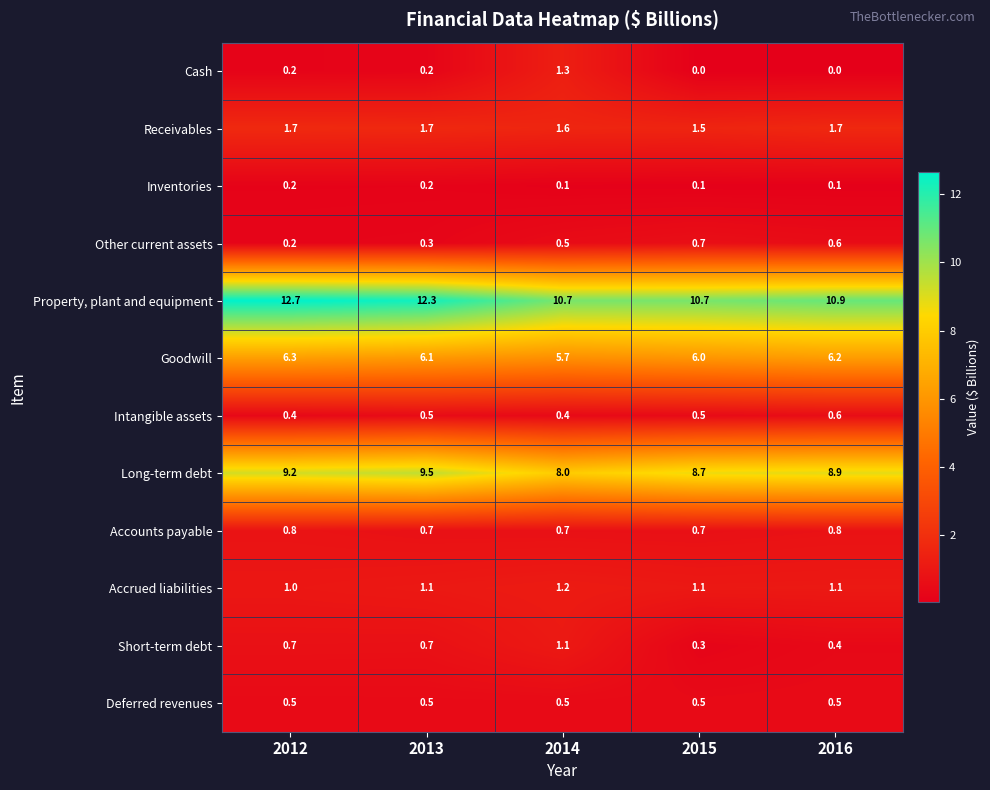

Rank the series by their maximum value, from highest to lowest.

Property, plant and equipment, Long-term debt, Goodwill, Receivables, Cash, Accrued liabilities, Short-term debt, Accounts payable, Other current assets, Intangible assets, Deferred revenues, Inventories